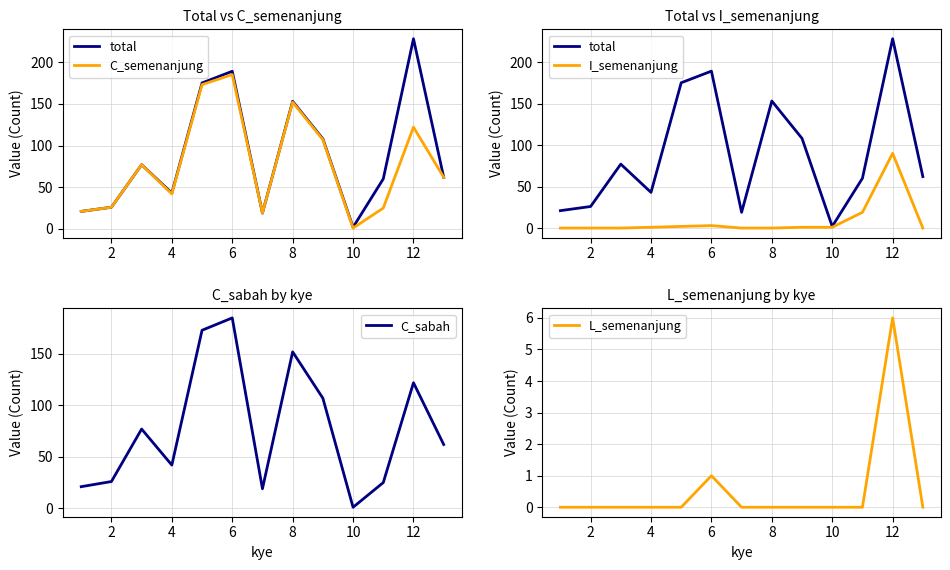

Which category has the highest value in the C_sabah series?

6